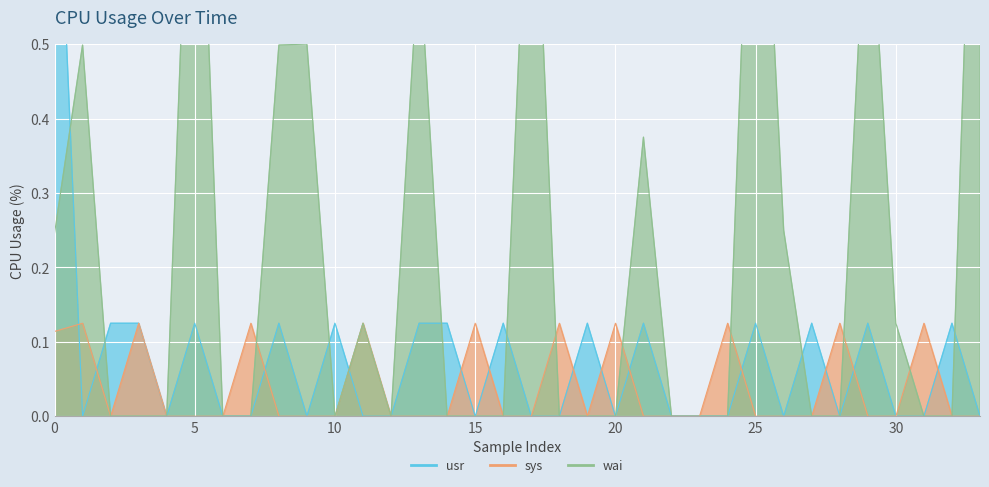

Which has a higher value, 13 or 15?

13